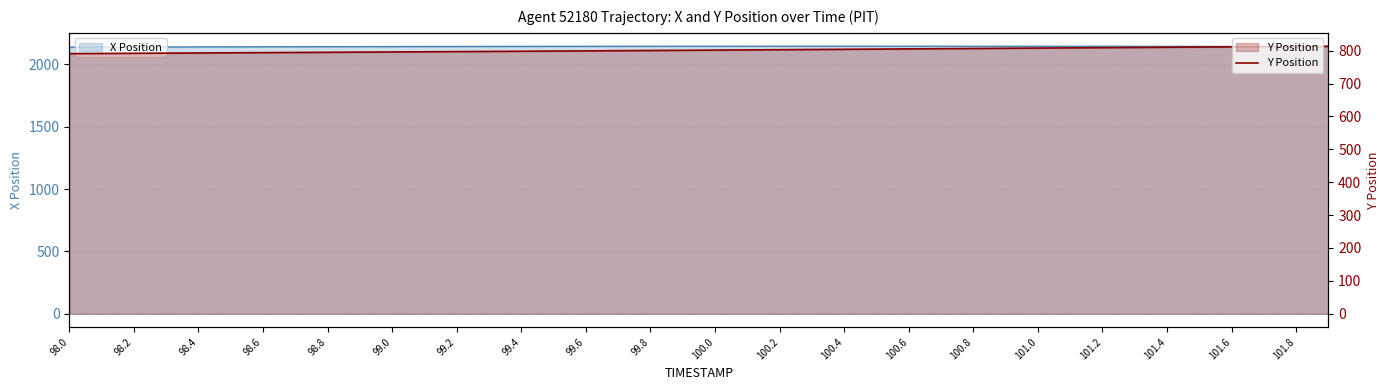

What is the minimum value for Y Position?

790.9